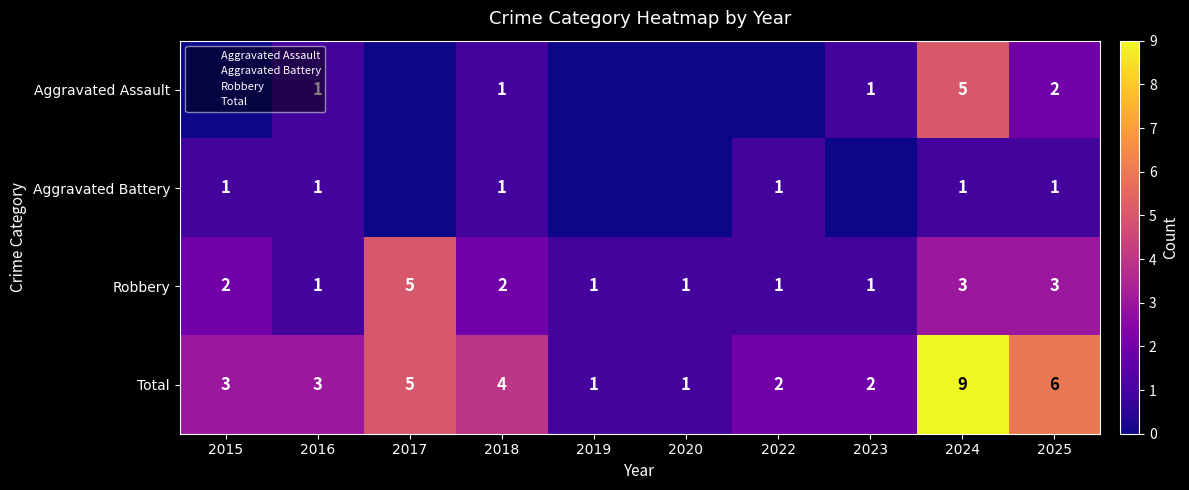

What is the sum of all Total values?

36